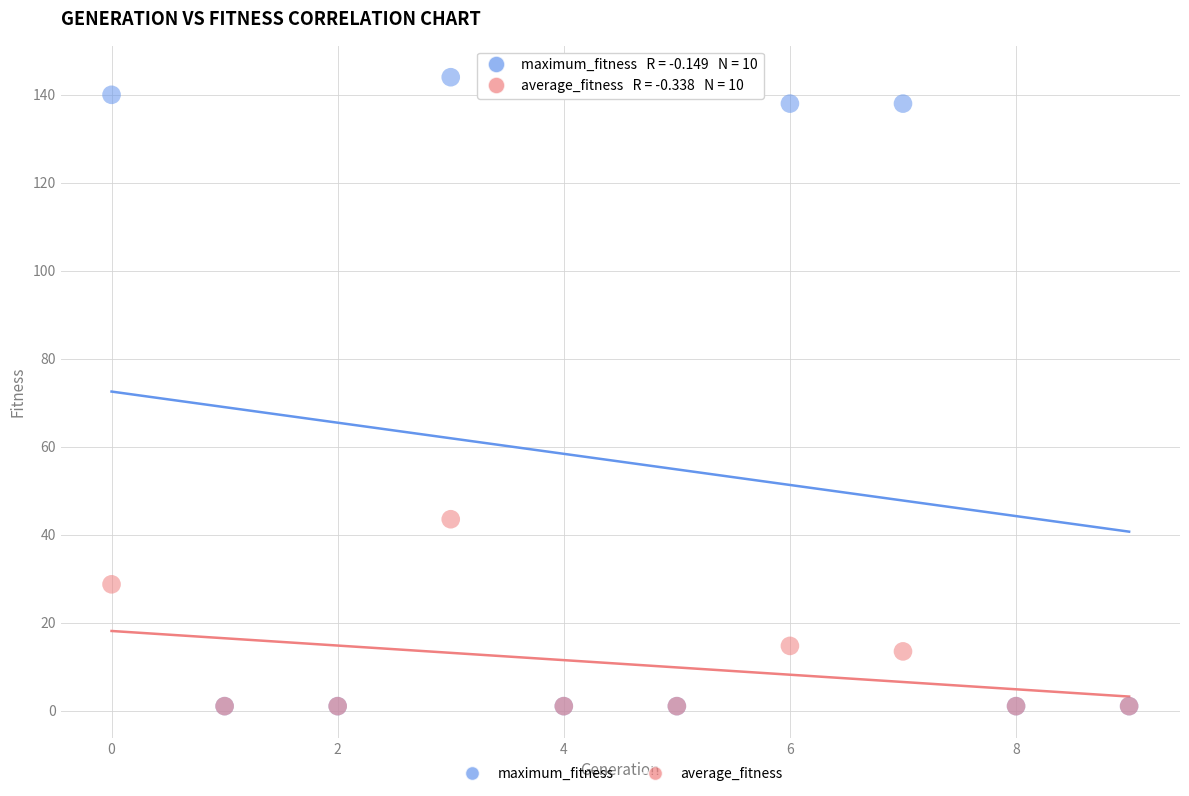

Across all series, what Y value is closest to 72?

43.5